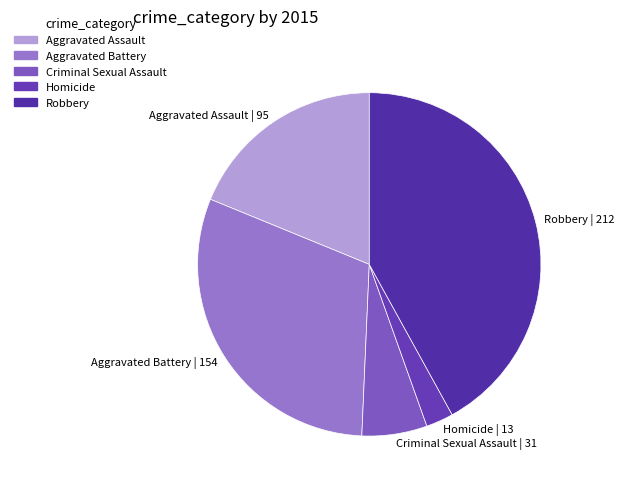

What is the largest slice in the pie chart?

Robbery